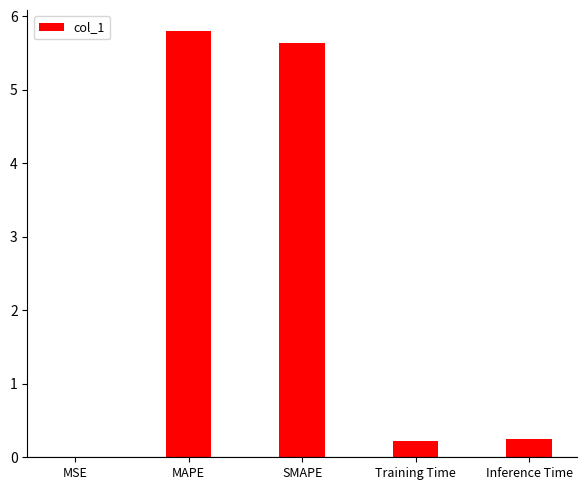

Are the bars horizontal?

No